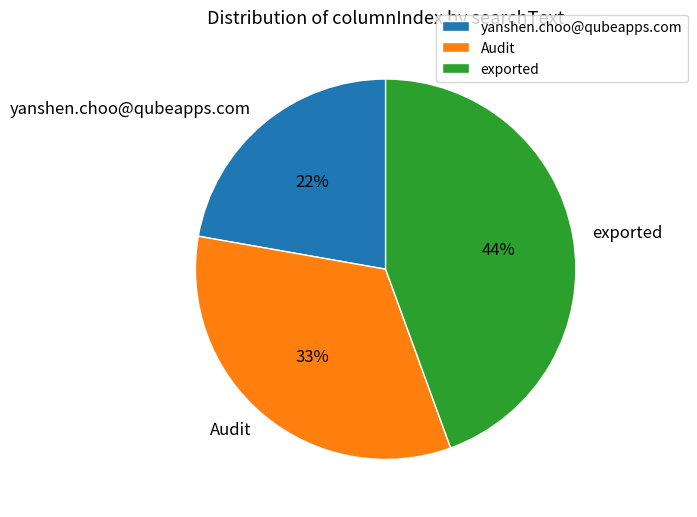

Rank the categories by value from lowest to highest.

yanshen.choo@qubeapps.com, Audit, exported